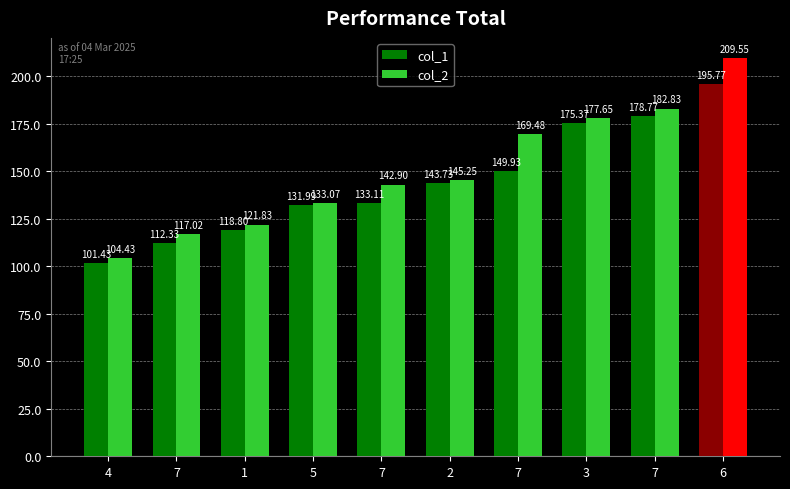

Does the chart contain any negative values?

No